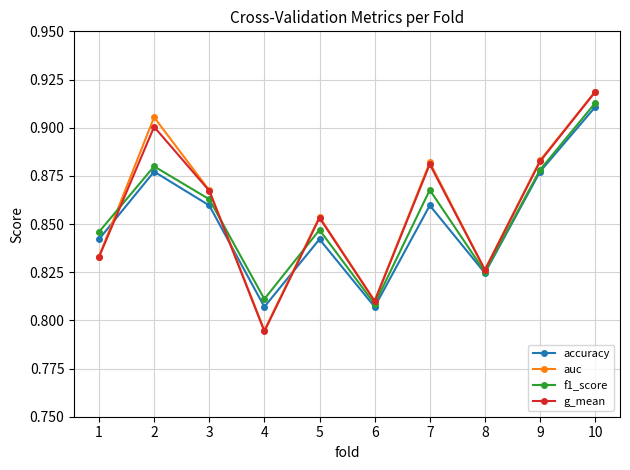

How many data points does each series have?

10